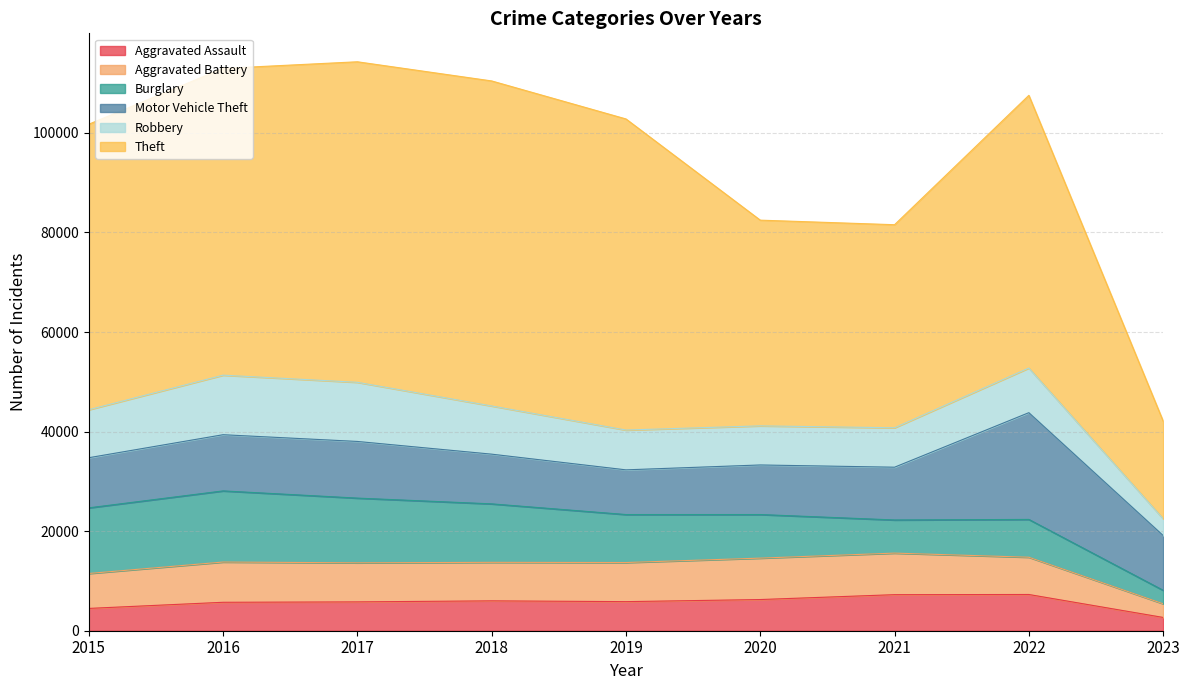

True or false: Theft and Motor Vehicle Theft cross at least once.

False